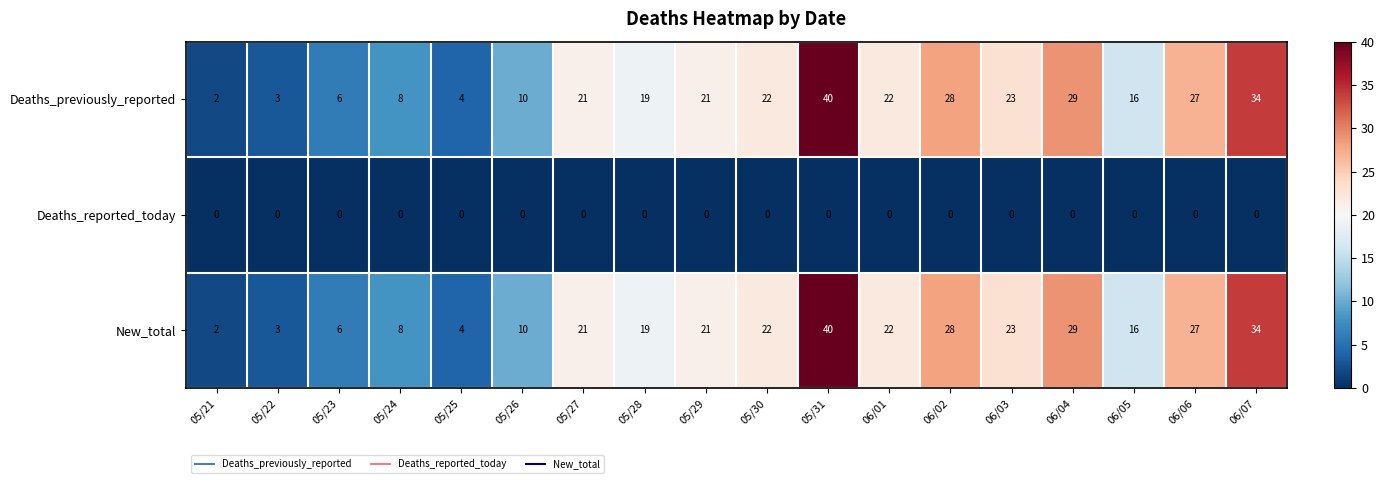

Is it true that Deaths_previously_reported equals 8 at 06/07?

False